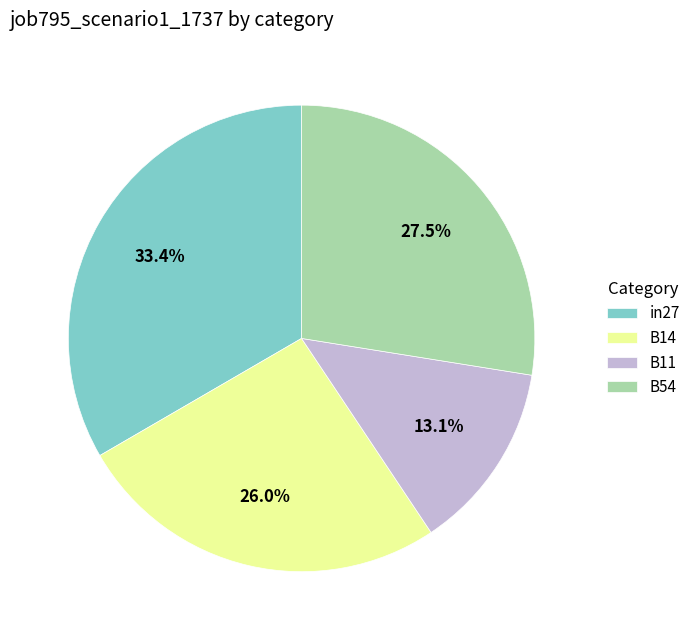

Is it true that B14 is 15% of the pie?

False